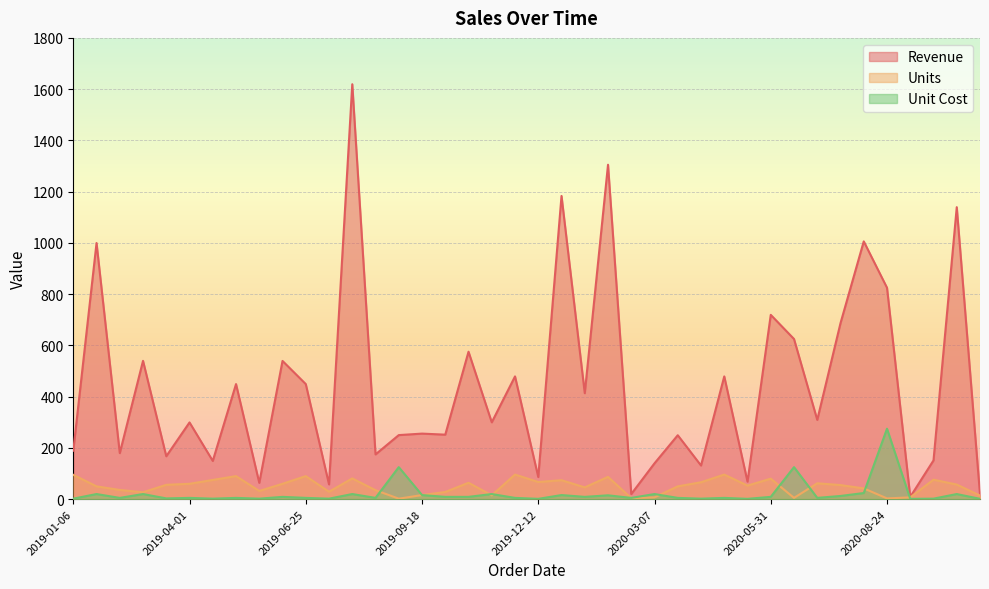

How many interior local peaks does the Revenue series have?

16